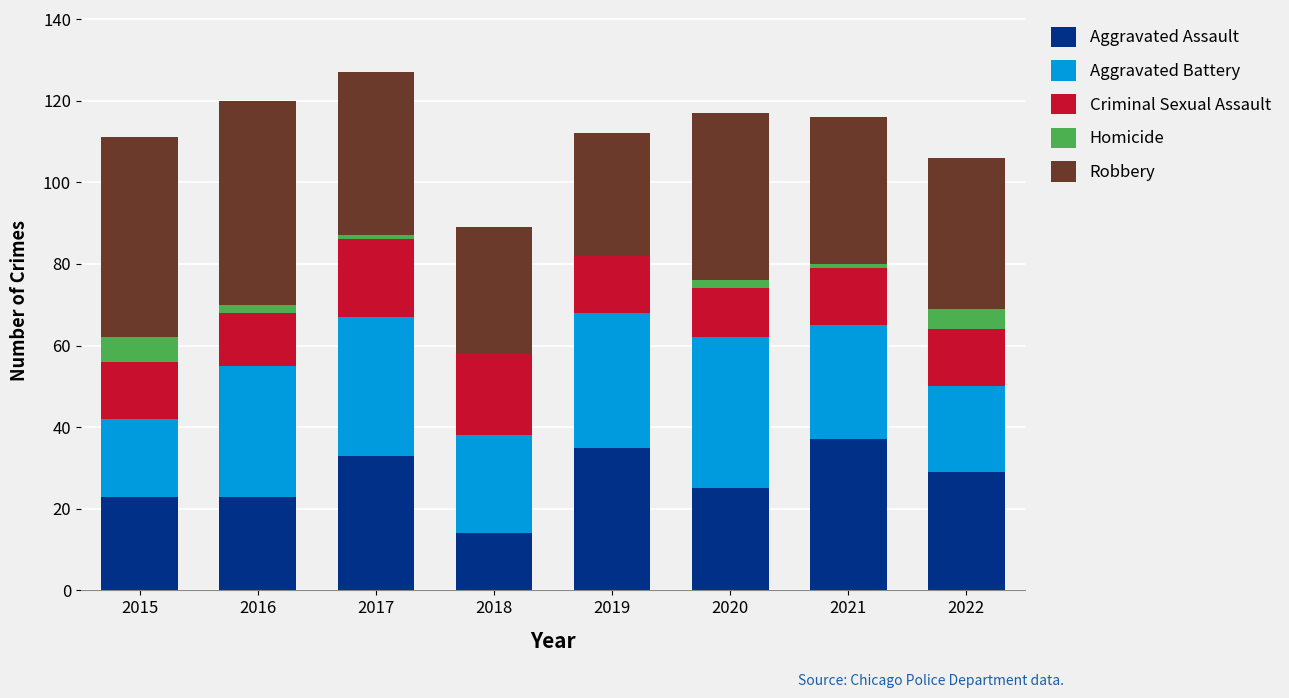

Count the number of data series in this chart.

5